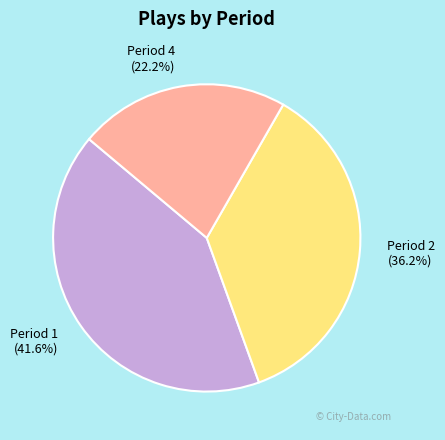

What portion of the pie excludes Period 1?

58.4%